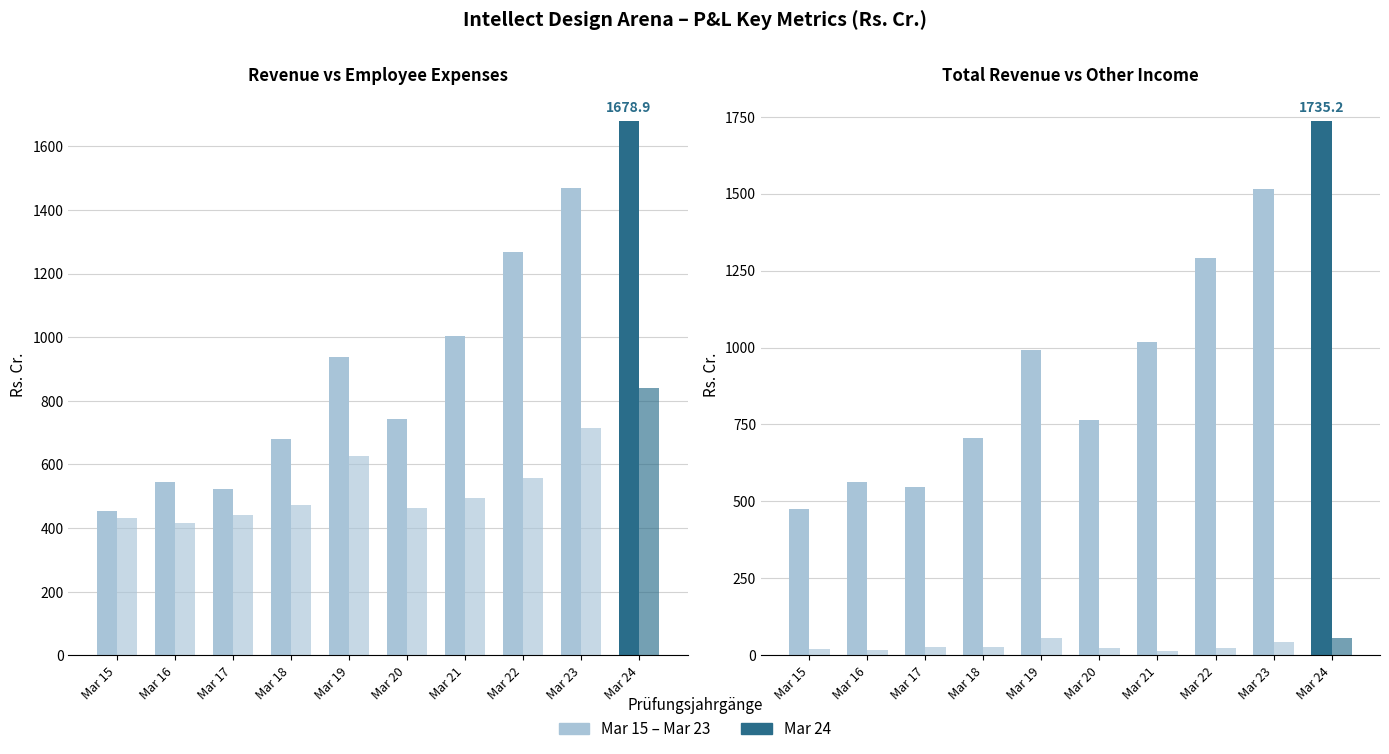

Which series has the widest spread of values?

Total revenue